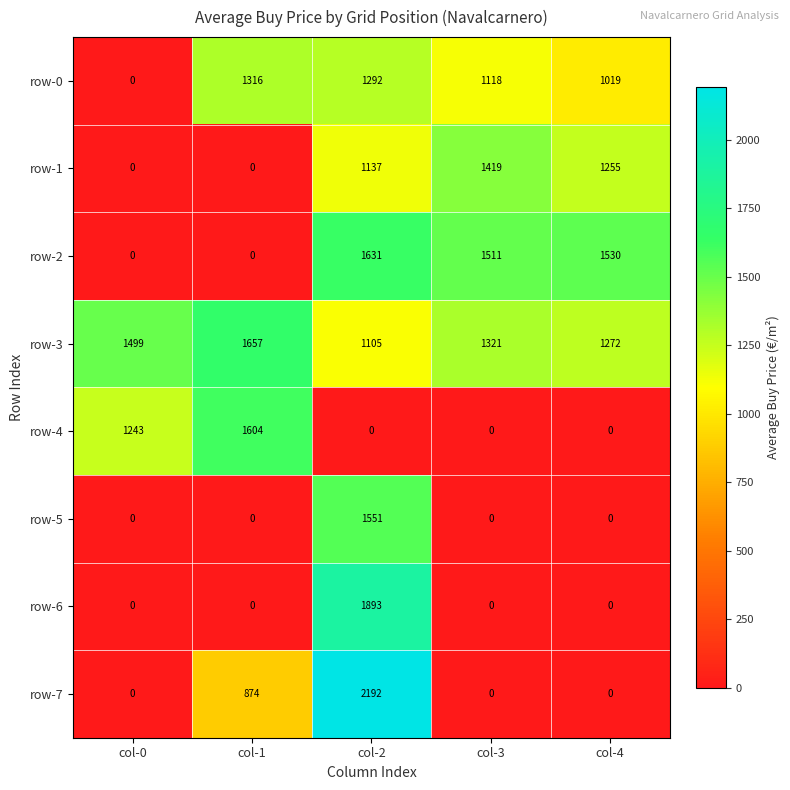

What is the maximum value shown in the chart?

2192